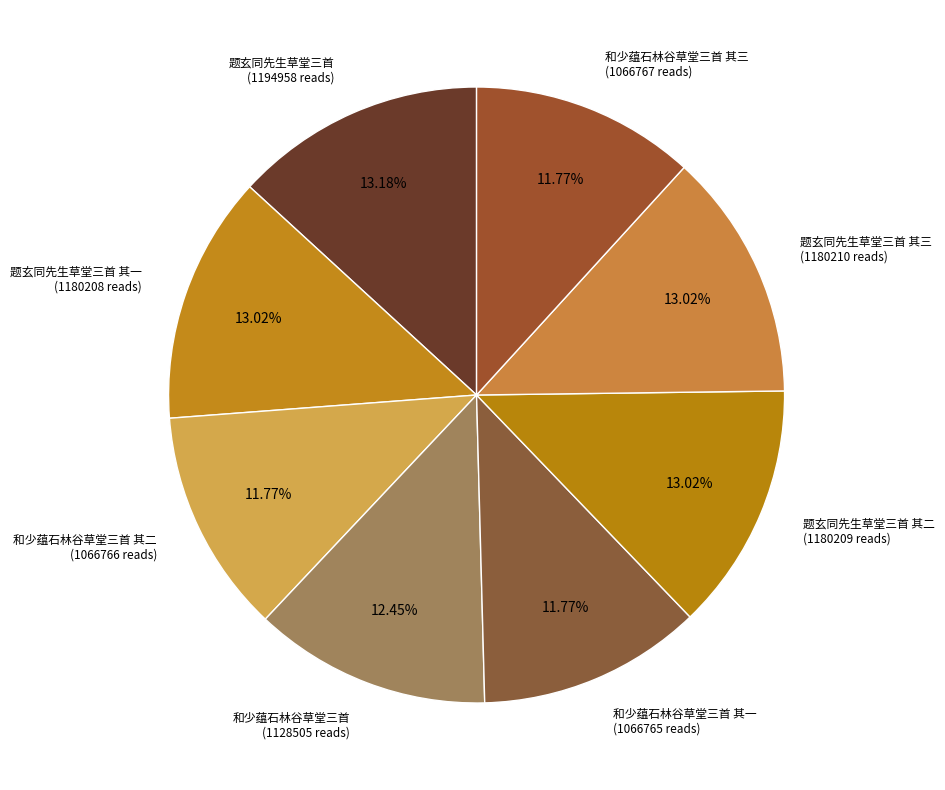

To the nearest percent, what is the average slice percentage?

12%